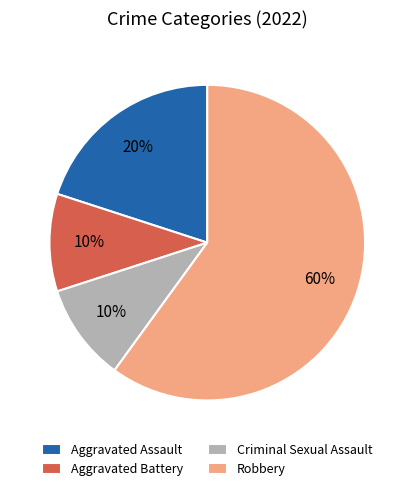

True or false: Criminal Sexual Assault accounts for 19% of the total.

False